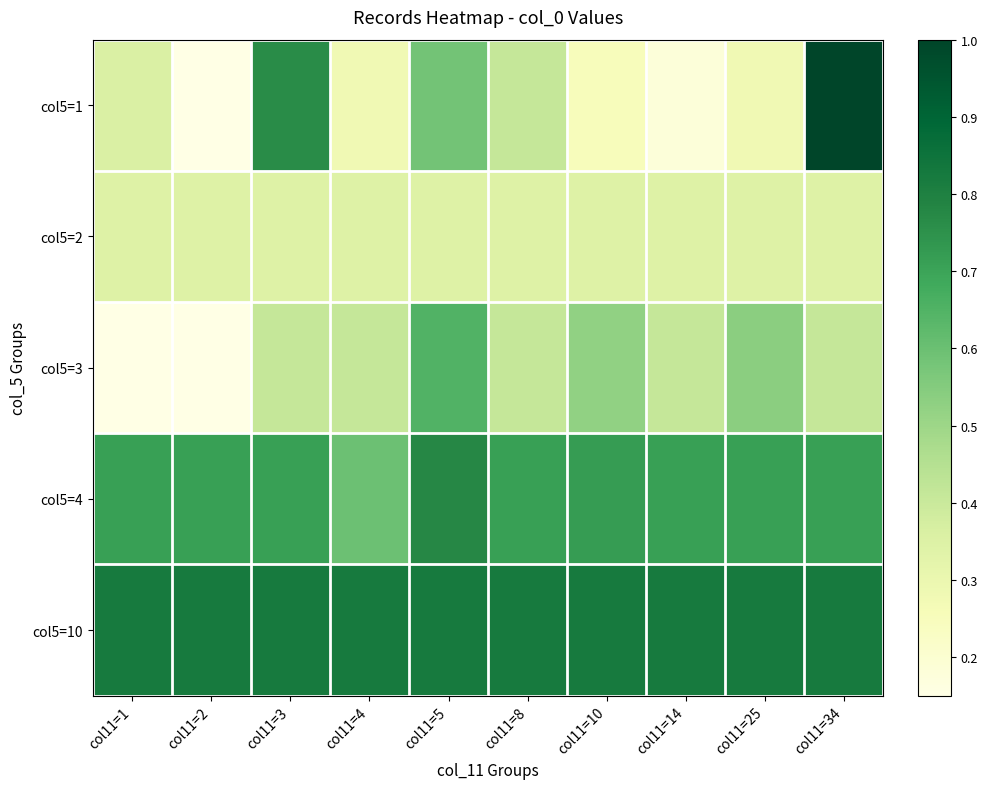

What is the spread (max minus min) of values at col11=1?

0.8